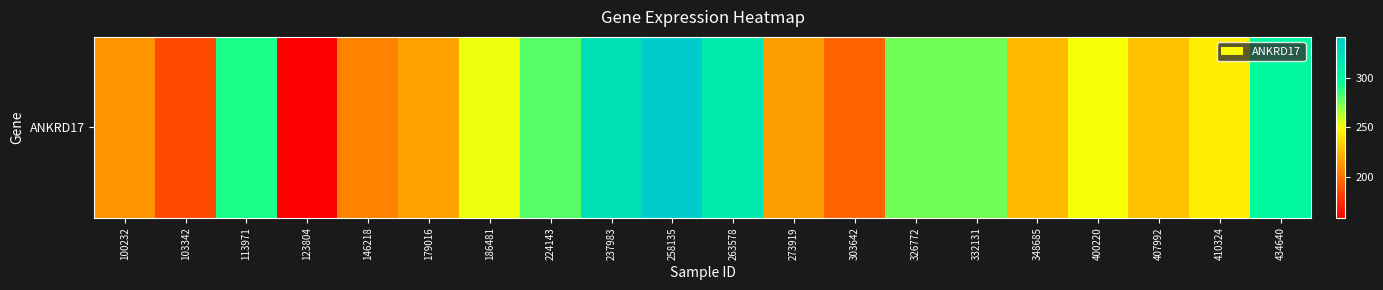

Rank the categories by value from highest to lowest.

258135, 237983, 263578, 434640, 113971, 224143, 332131, 326772, 186481, 400220, 410324, 407992, 348685, 179016, 273919, 100232, 146218, 303642, 103342, 123804